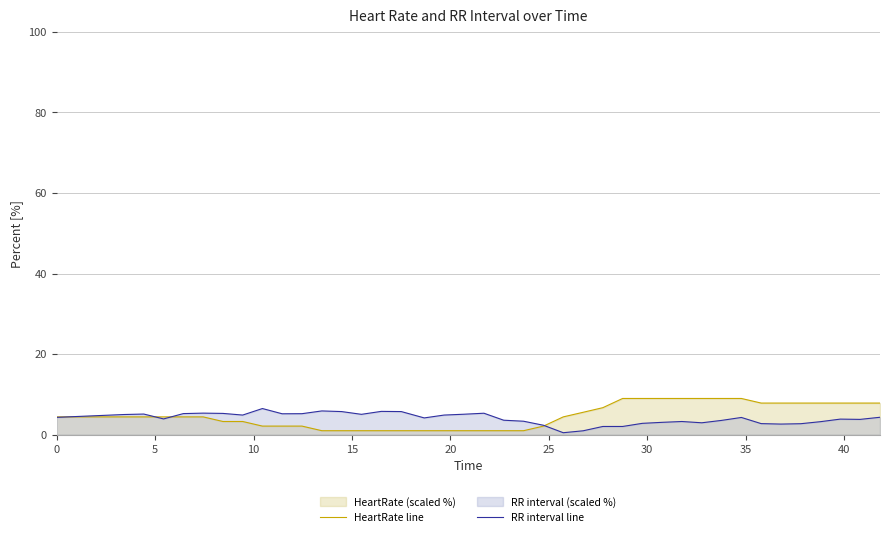

Which series has the largest range (max minus min)?

HeartRate line